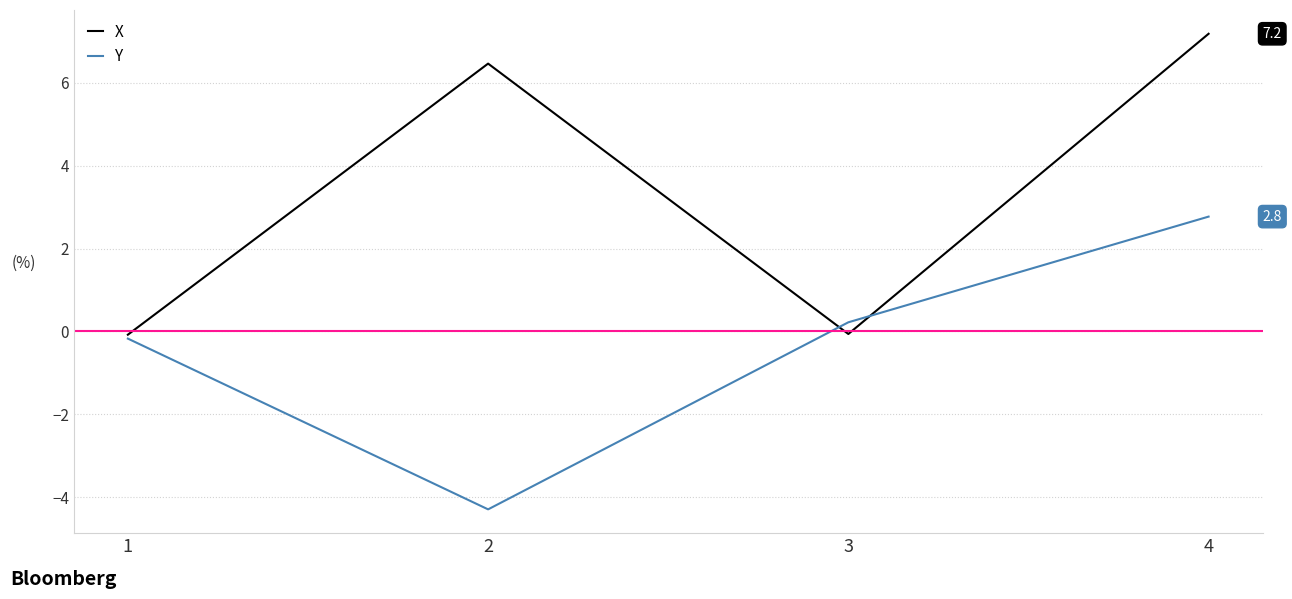

How many lines are shown in the chart?

2